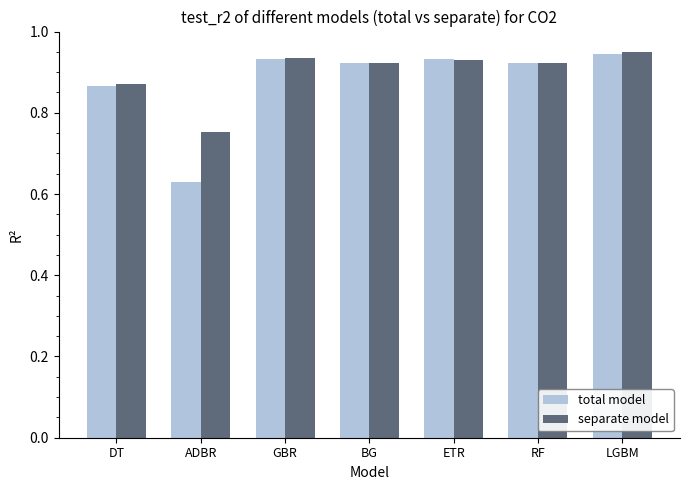

What is the sum of all total model values?

6.2